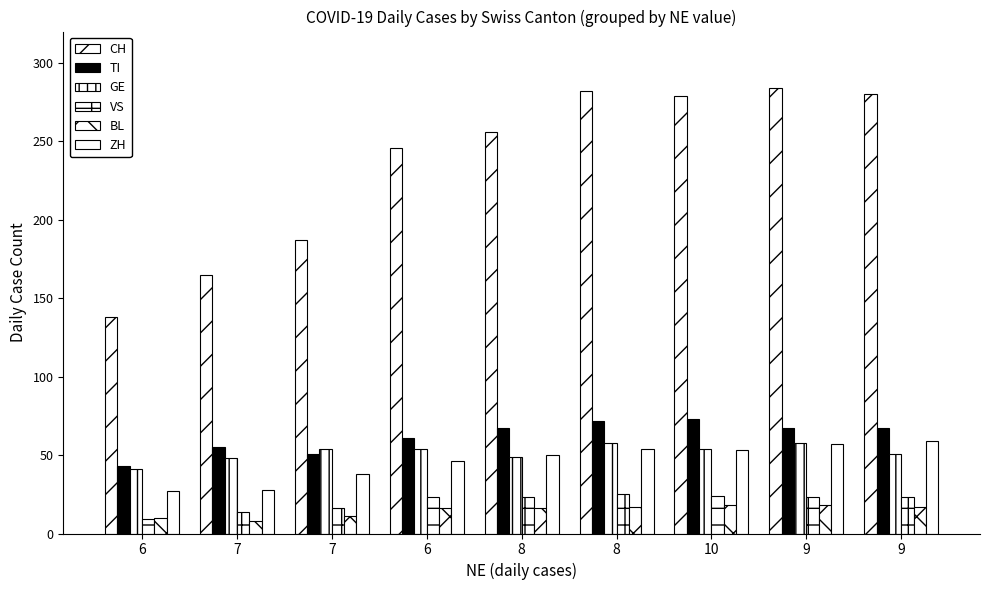

How many distinct data groups are displayed?

6